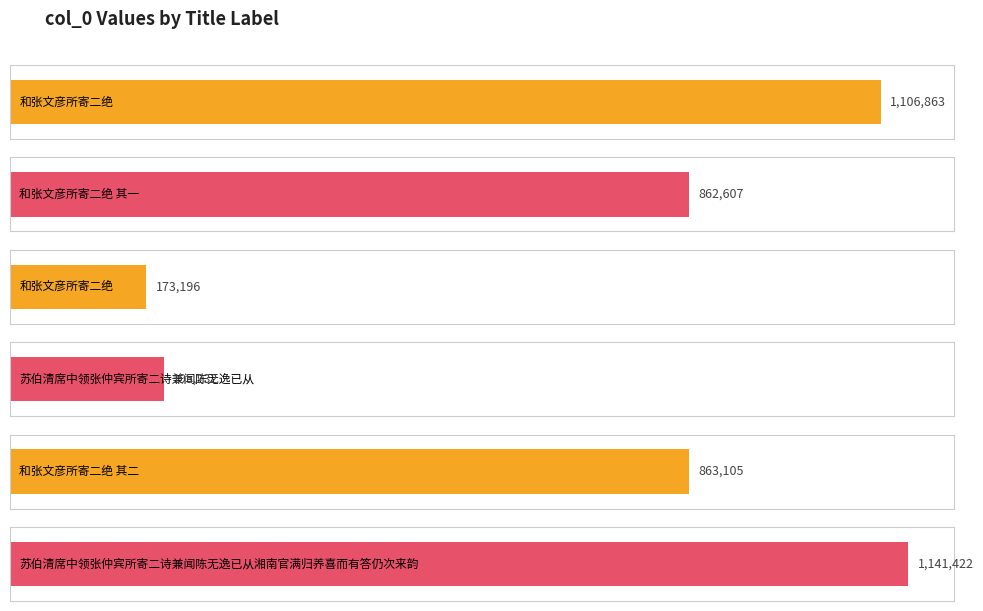

Approximately how many times larger is the value at 和张文彦所寄二绝 compared to 和张文彦所寄二绝 其一?

1.3